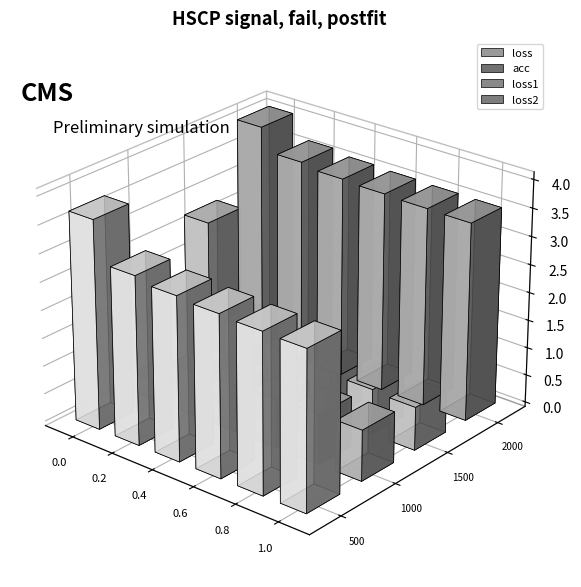

Are the bars grouped side by side (vs. stacked)?

Yes